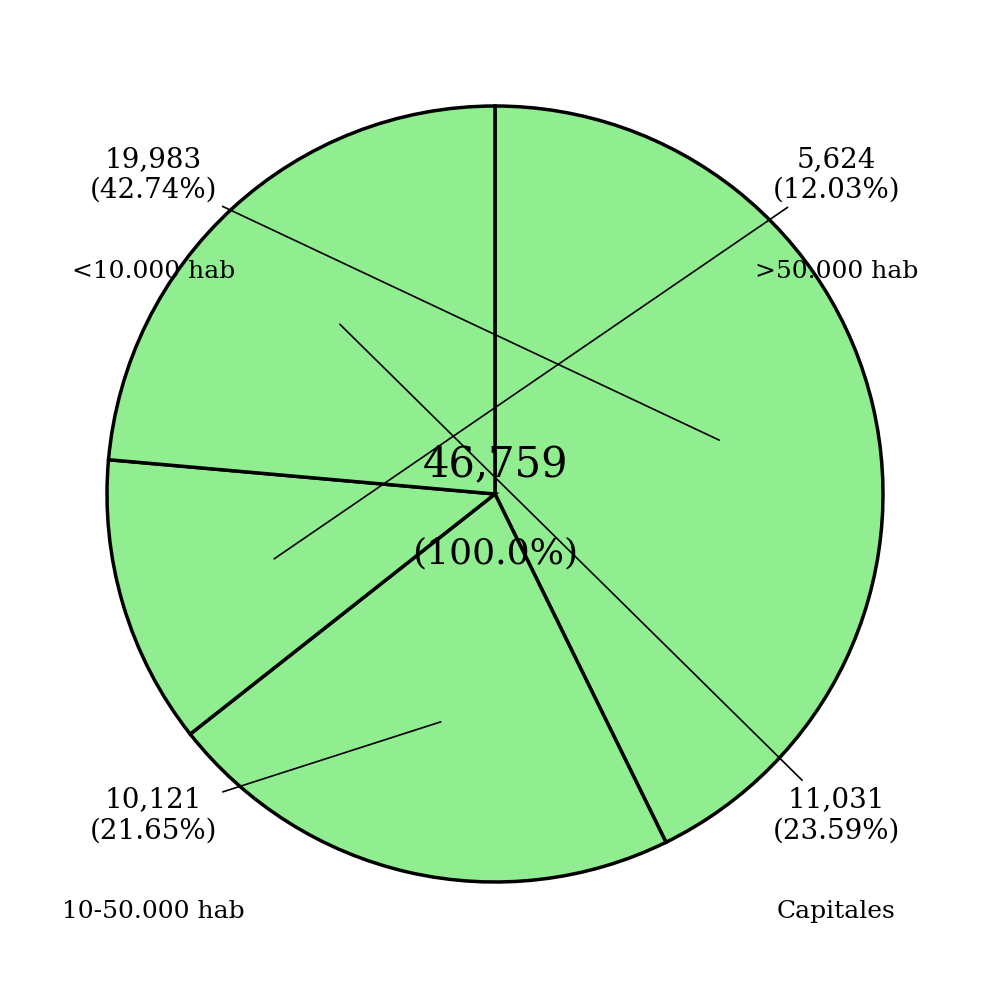

To the nearest percent, what is the difference between the <10.000 hab and Capitales slice percentages?

19%